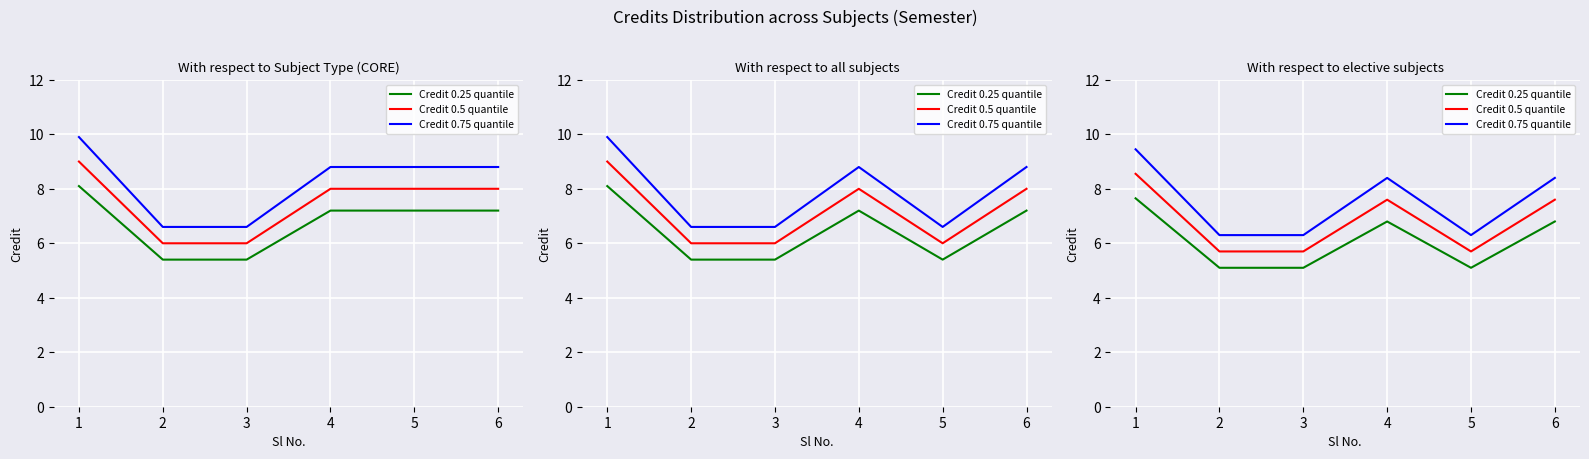

List the labels in order of Credit 0.75 quantile value, smallest first.

2, 3, 5, 4, 6, 1